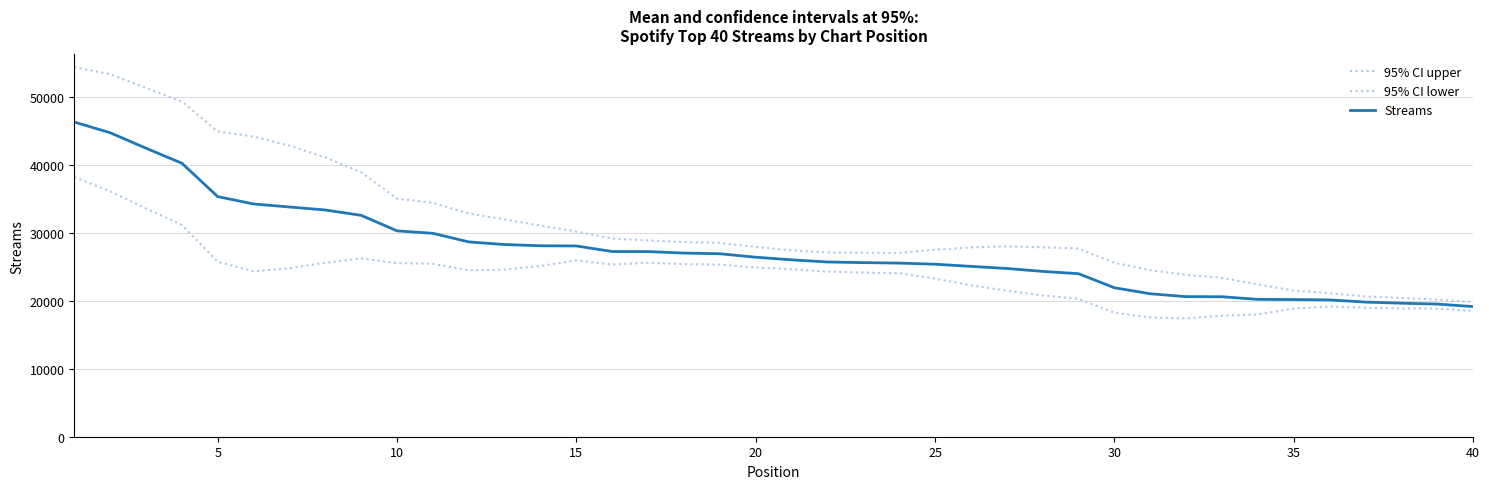

True or false: Streams and 95% CI upper cross at least once.

False